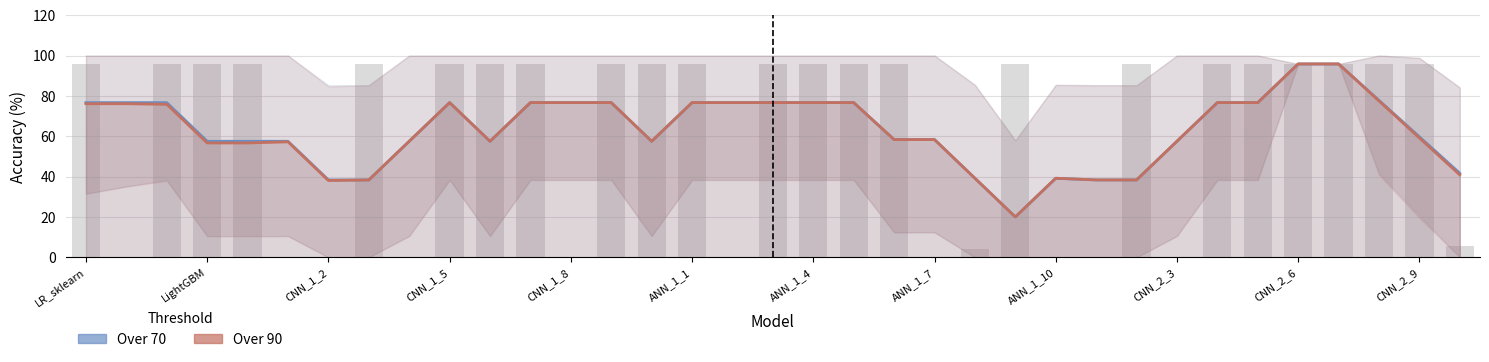

List the series in order of their peak value, lowest first.

Over 70, Over 90